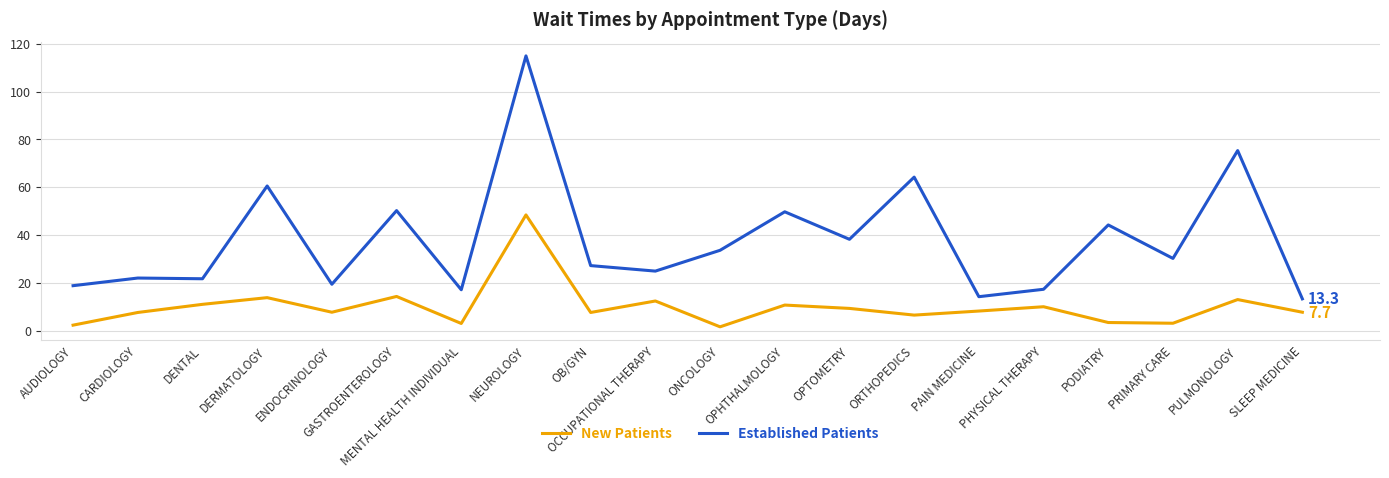

Is the value of Established Patients at OB/GYN greater than the value of New Patients at AUDIOLOGY?

No